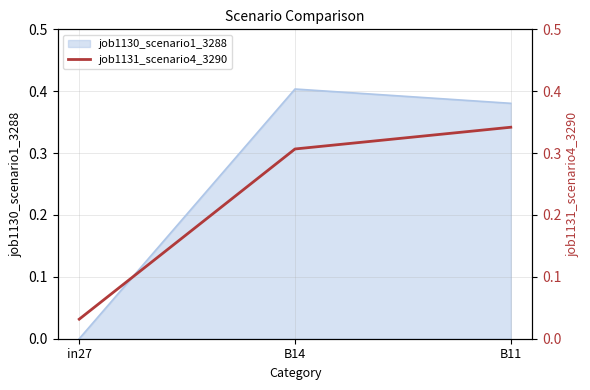

At which label does job1130_scenario1_3288 reach its peak?

B14